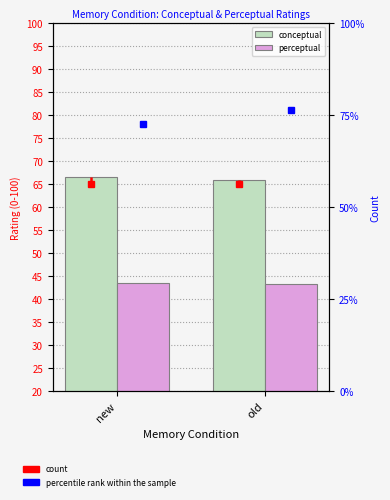

What is the value of the perceptual bar at the 2nd from the left?

43.3